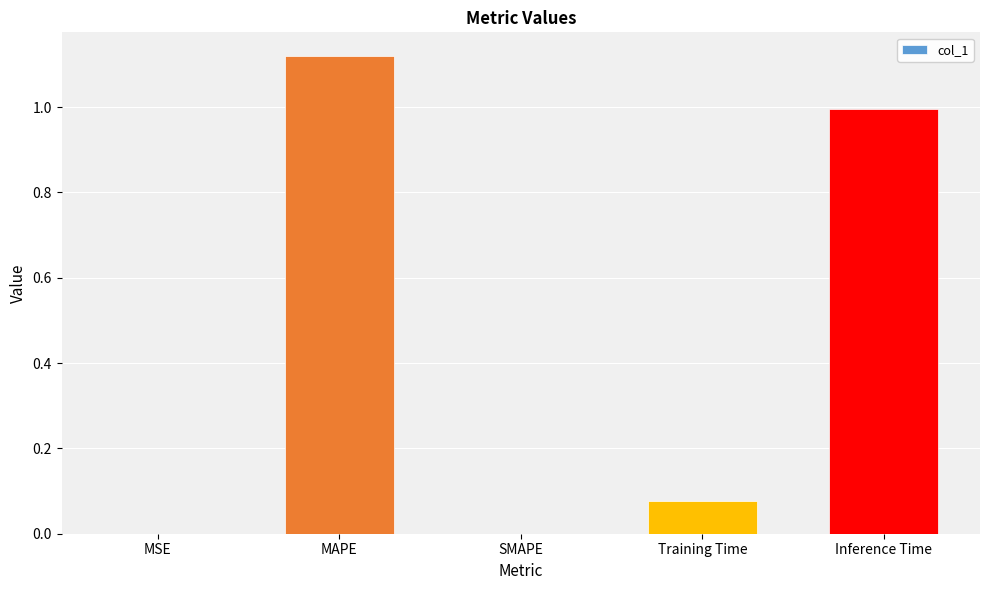

What is the approximate value at Inference Time?

1.0